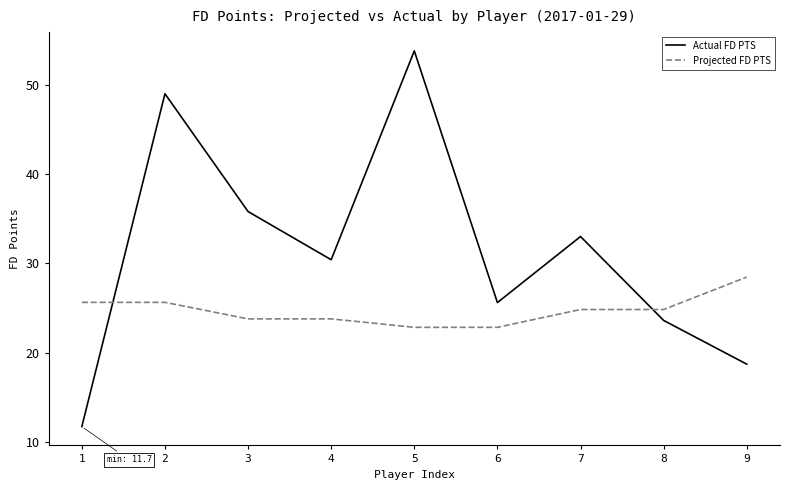

What is the total value across all series at 7?

57.8